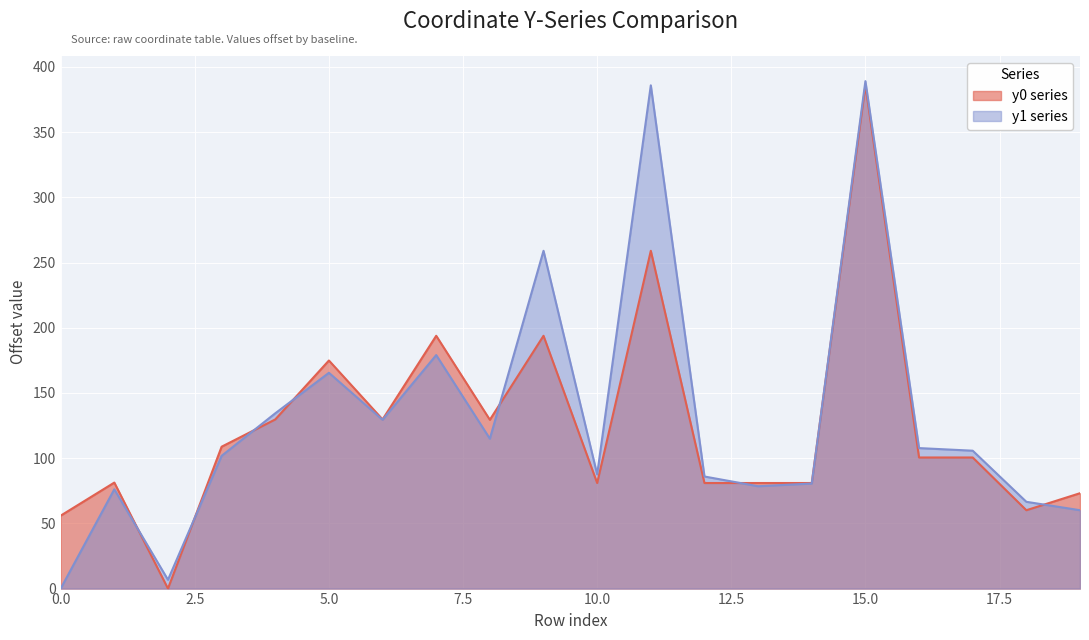

Which series has the widest spread of values?

y1